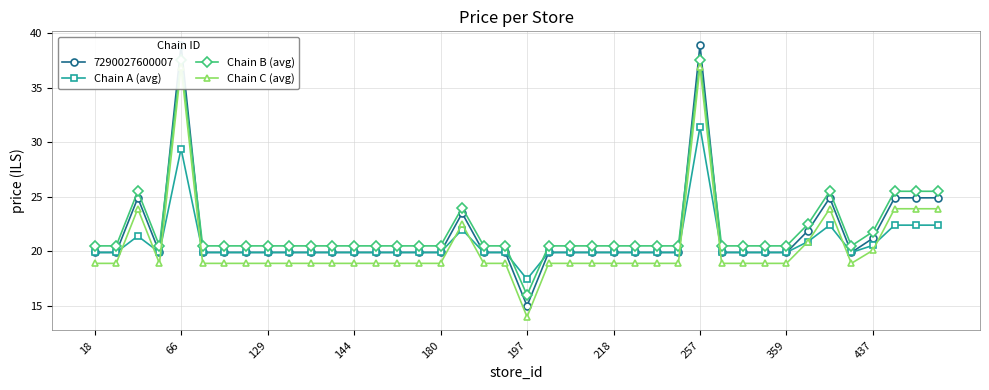

How many lines are shown in the chart?

3